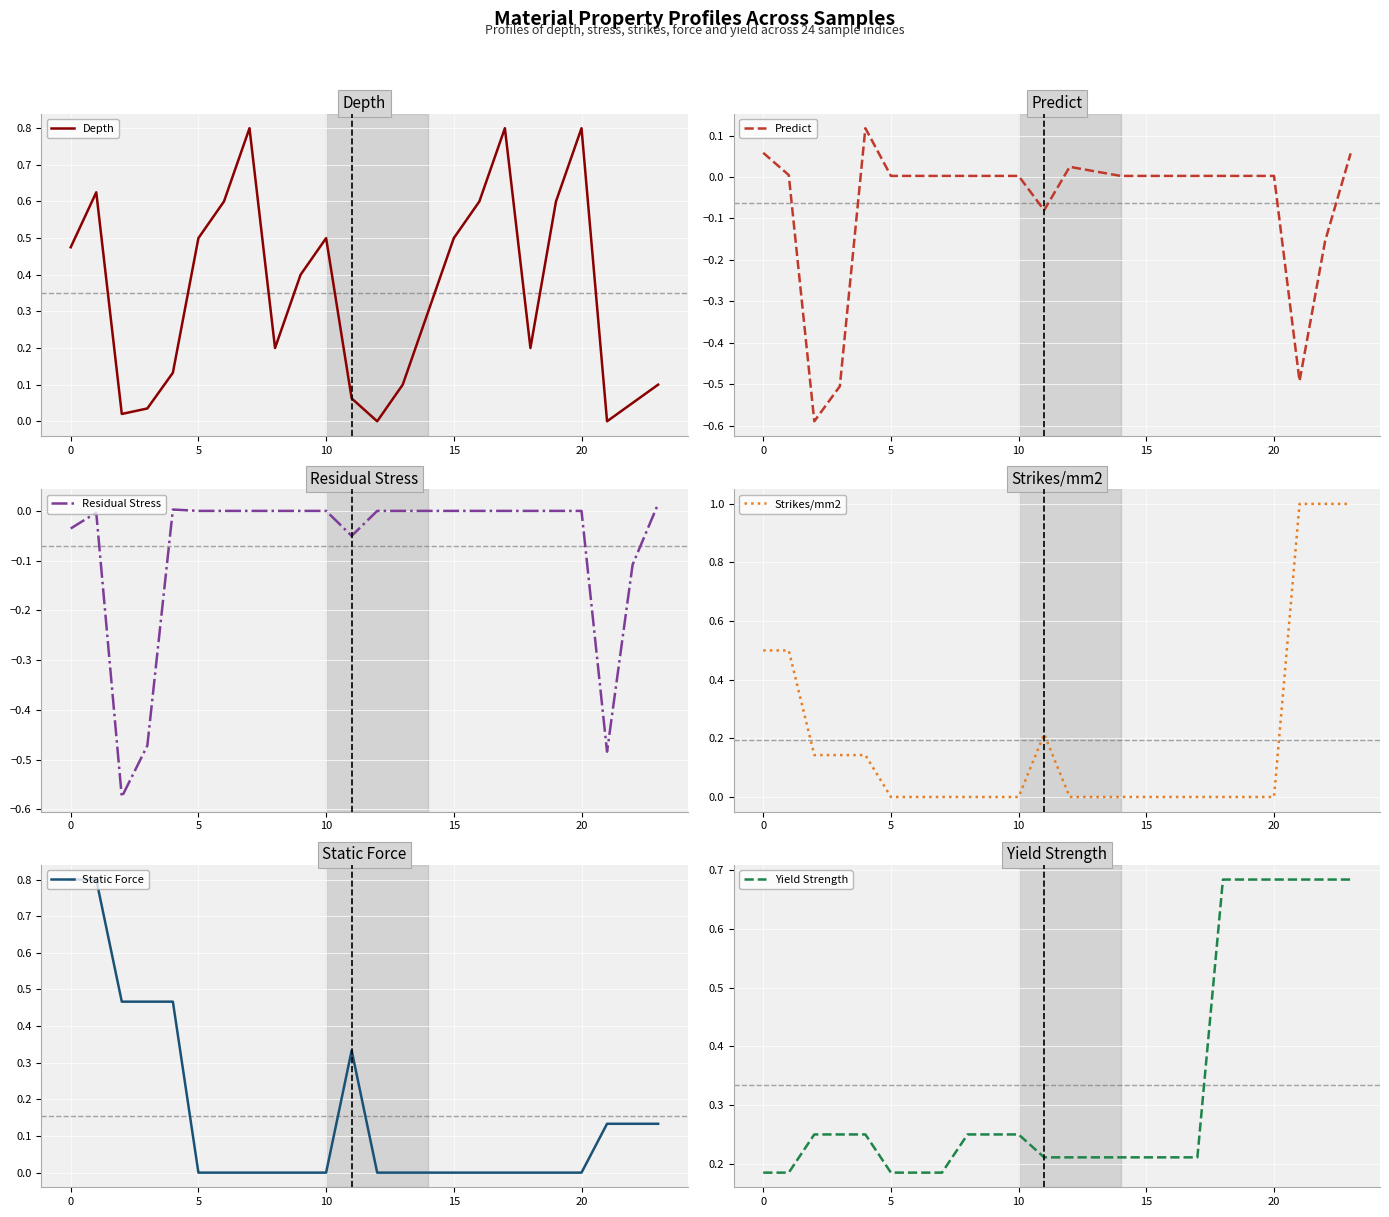

What is the label of the 14th point from the left?

13